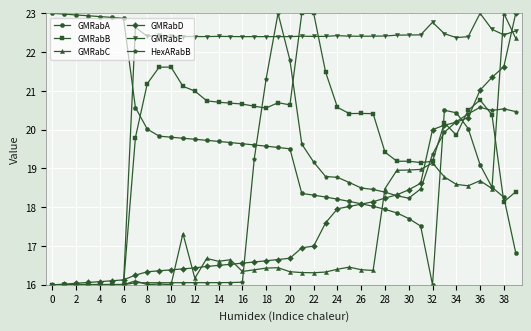

True or false: GMRabA and GMRabE cross at least once.

True